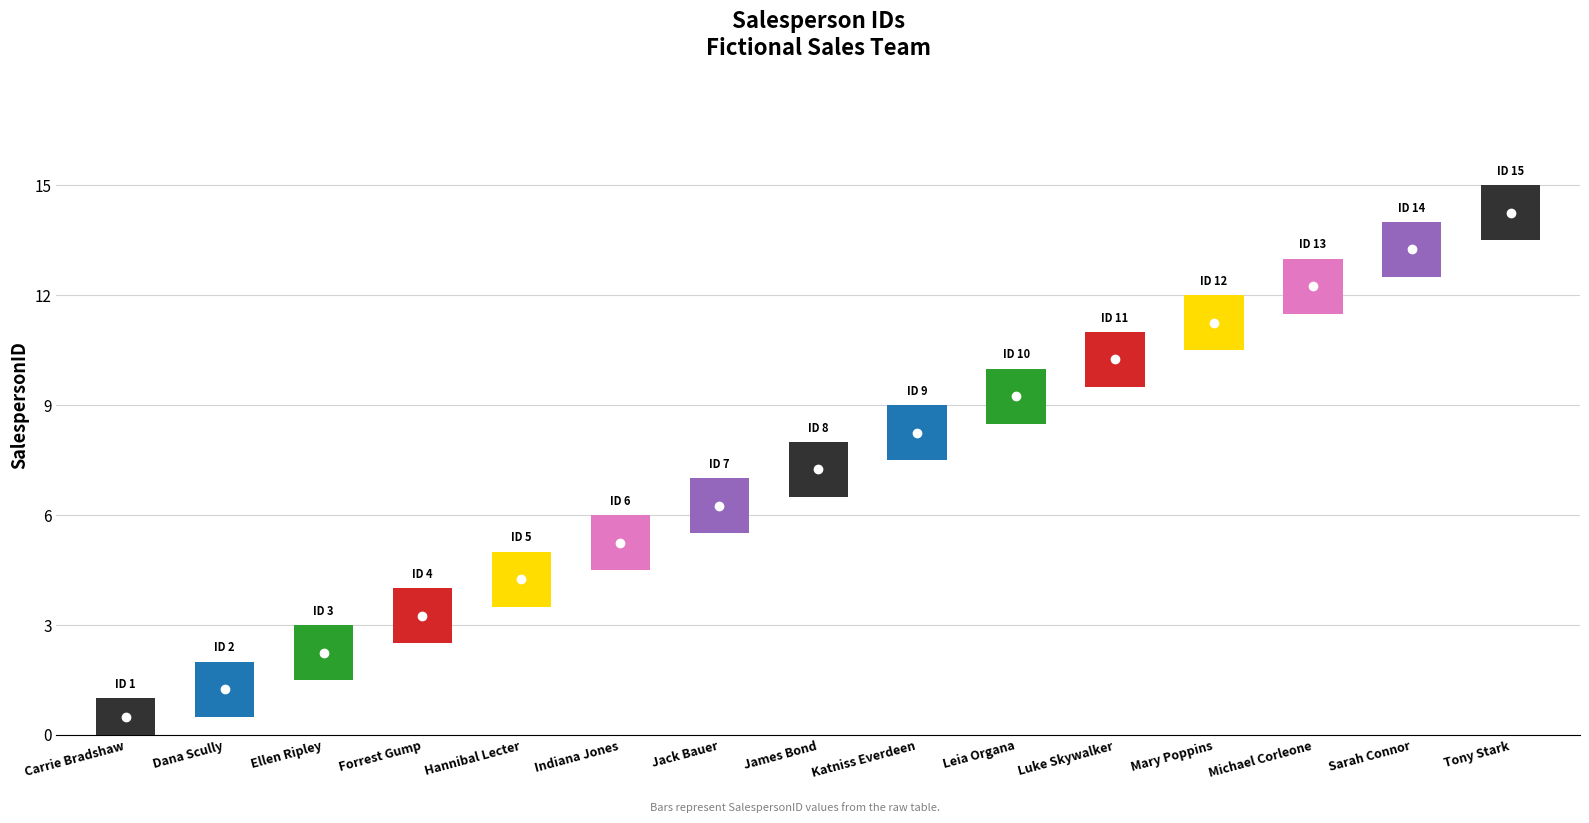

How many bars are there in total?

15